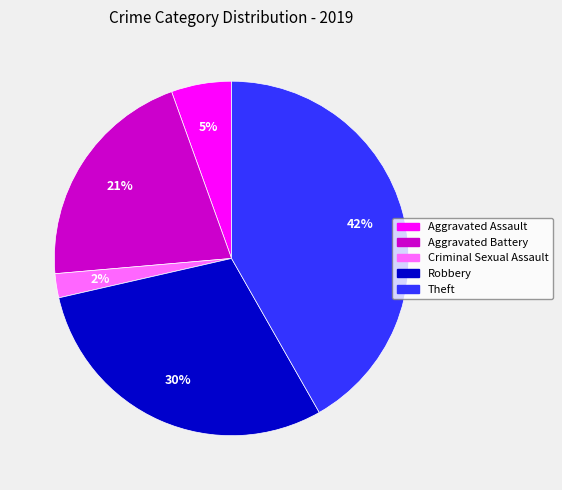

What is the smallest slice in the pie chart?

Criminal Sexual Assault